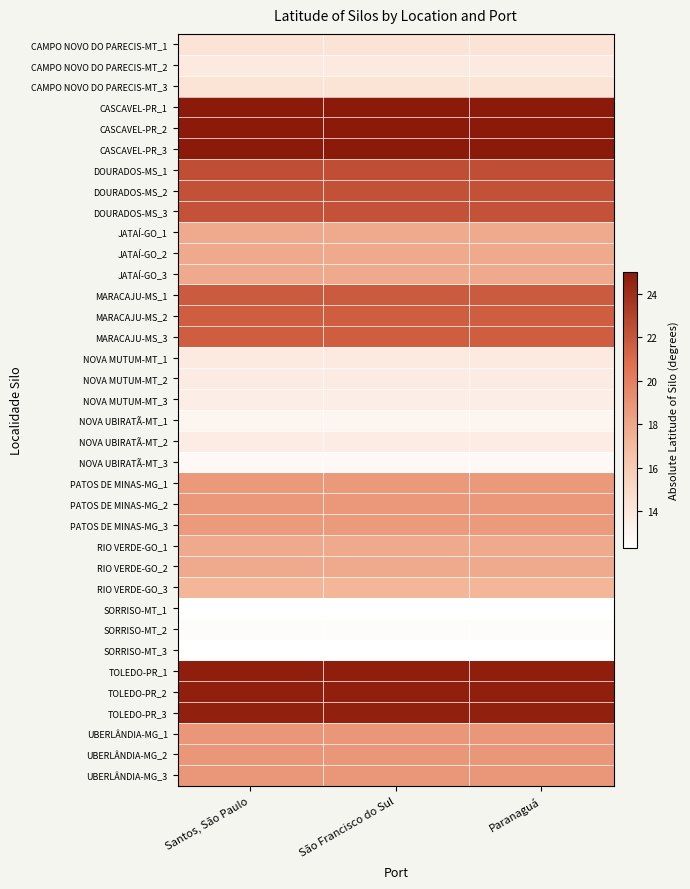

At which category is the sum across all series the highest?

Santos, São Paulo